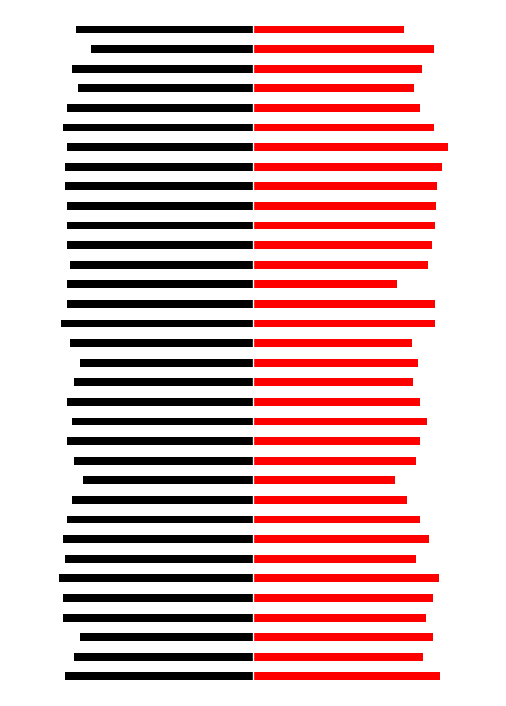

The value of Wind Speed (Knots) at 31 is 118.7. True or false?

False